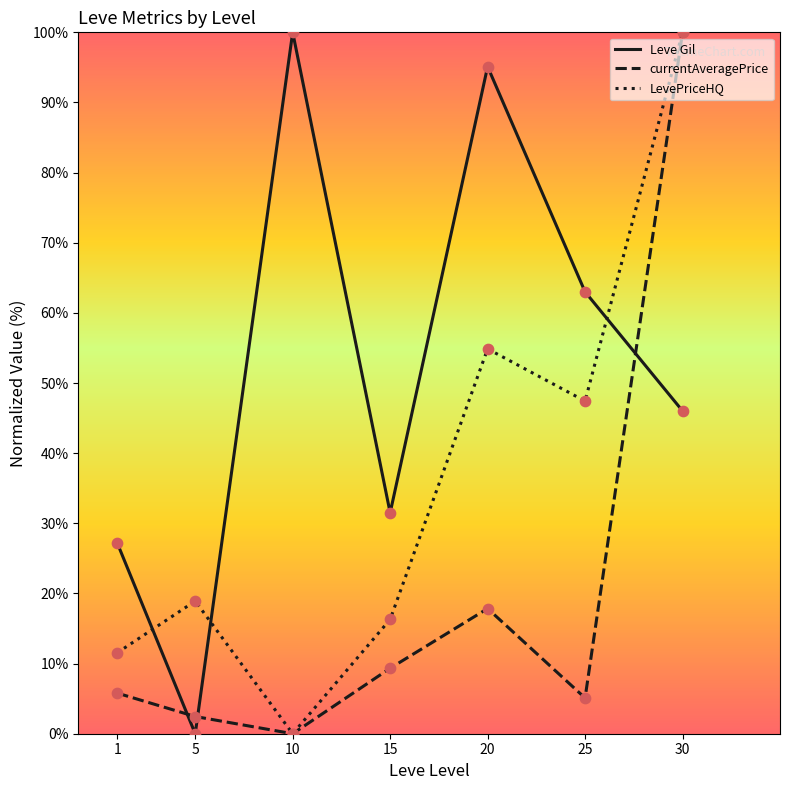

What are all the series names shown in the legend?

Leve Gil, currentAveragePrice, LevePriceHQ